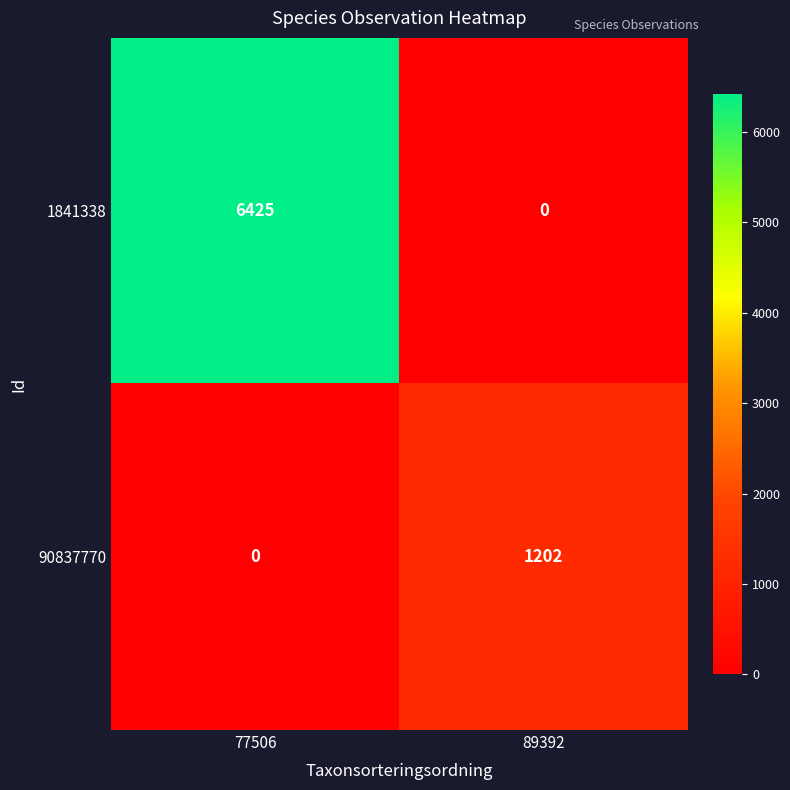

True or false: 1841338 has a value of 11131 at 77506.

False